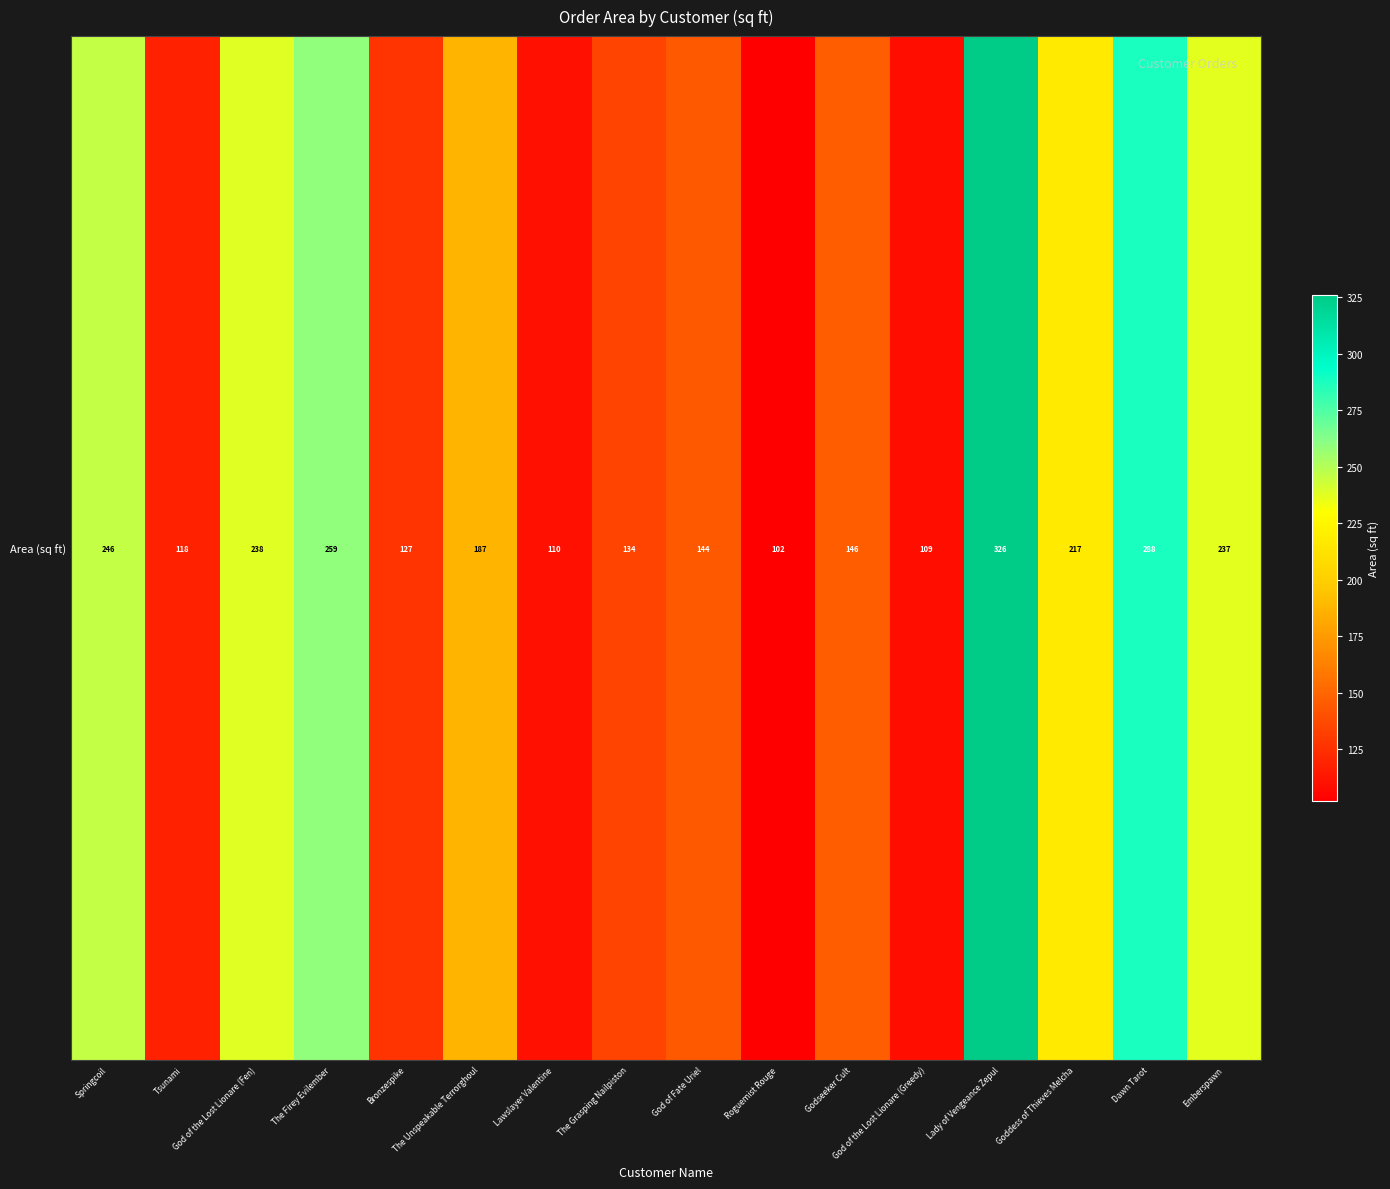

Rank the categories by value from highest to lowest.

Lady of Vengeance Zepul, Dawn Tarot, The Firey Evilember, Springcoil, God of the Lost Lionare (Fen), Emberspawn, Goddess of Thieves Melcha, The Unspeakable Terrorghoul, Godseeker Cult, God of Fate Uriel, The Grasping Nailpiston, Bronzespike, Tsunami, Lawslayer Valentine, God of the Lost Lionare (Greedy), Roguemist Rouge